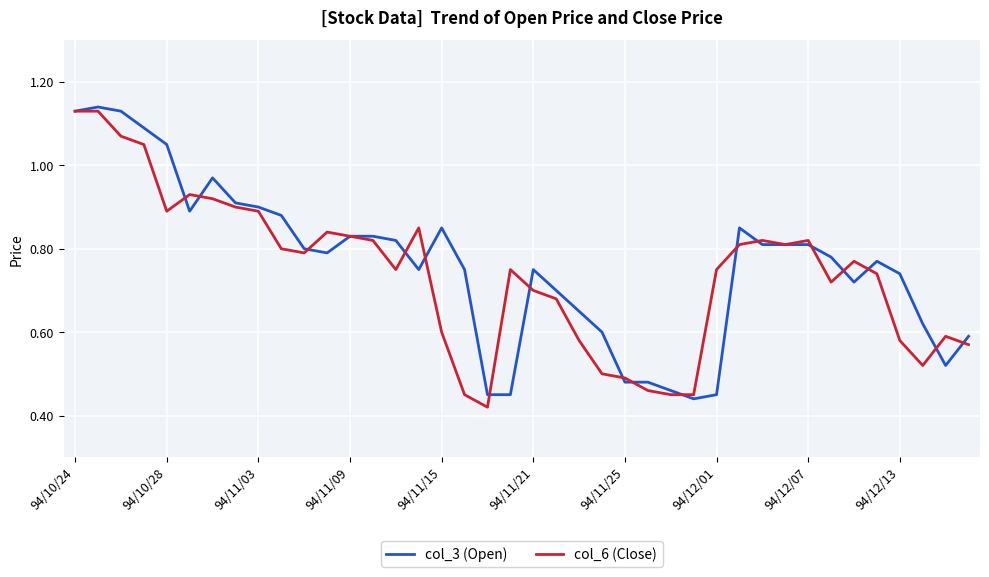

What is the average value of the col_3 (Open) series?

0.8